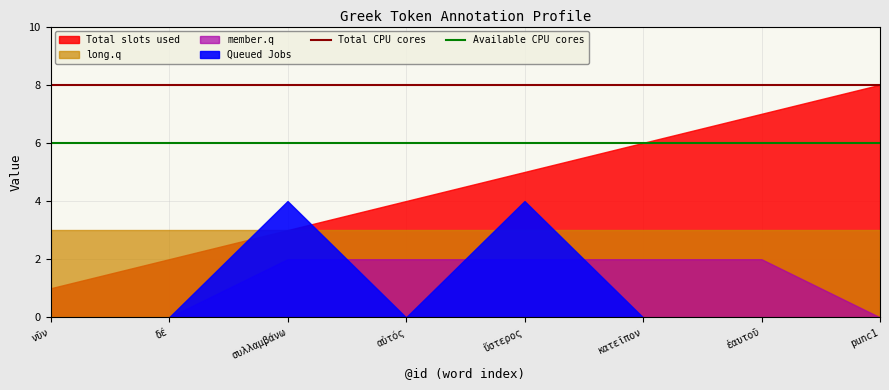

Which series has the largest total across all categories?

Total CPU cores